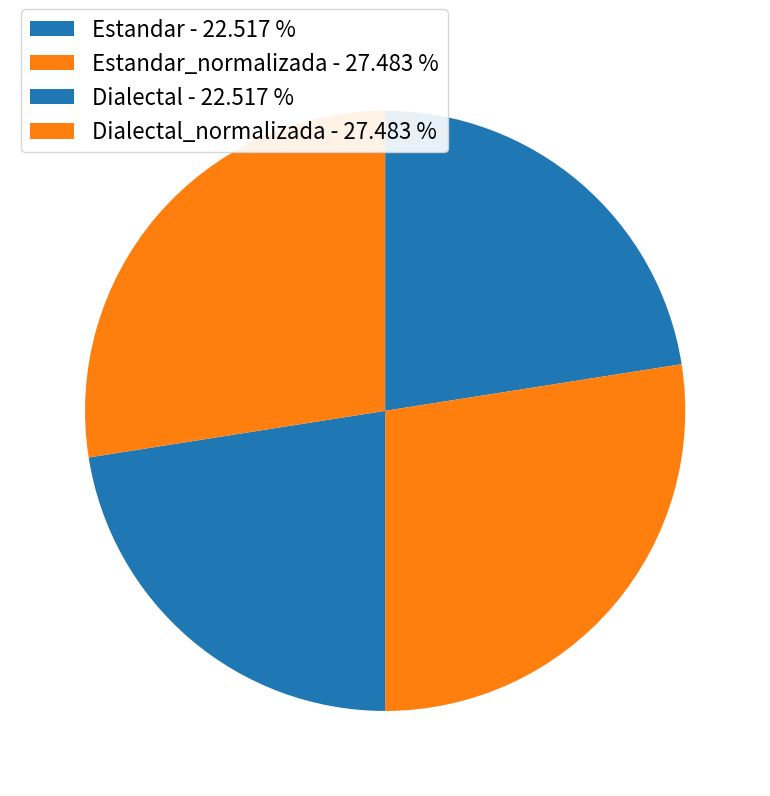

Rank the categories by value from lowest to highest.

Estandar, Dialectal, Estandar_normalizada, Dialectal_normalizada